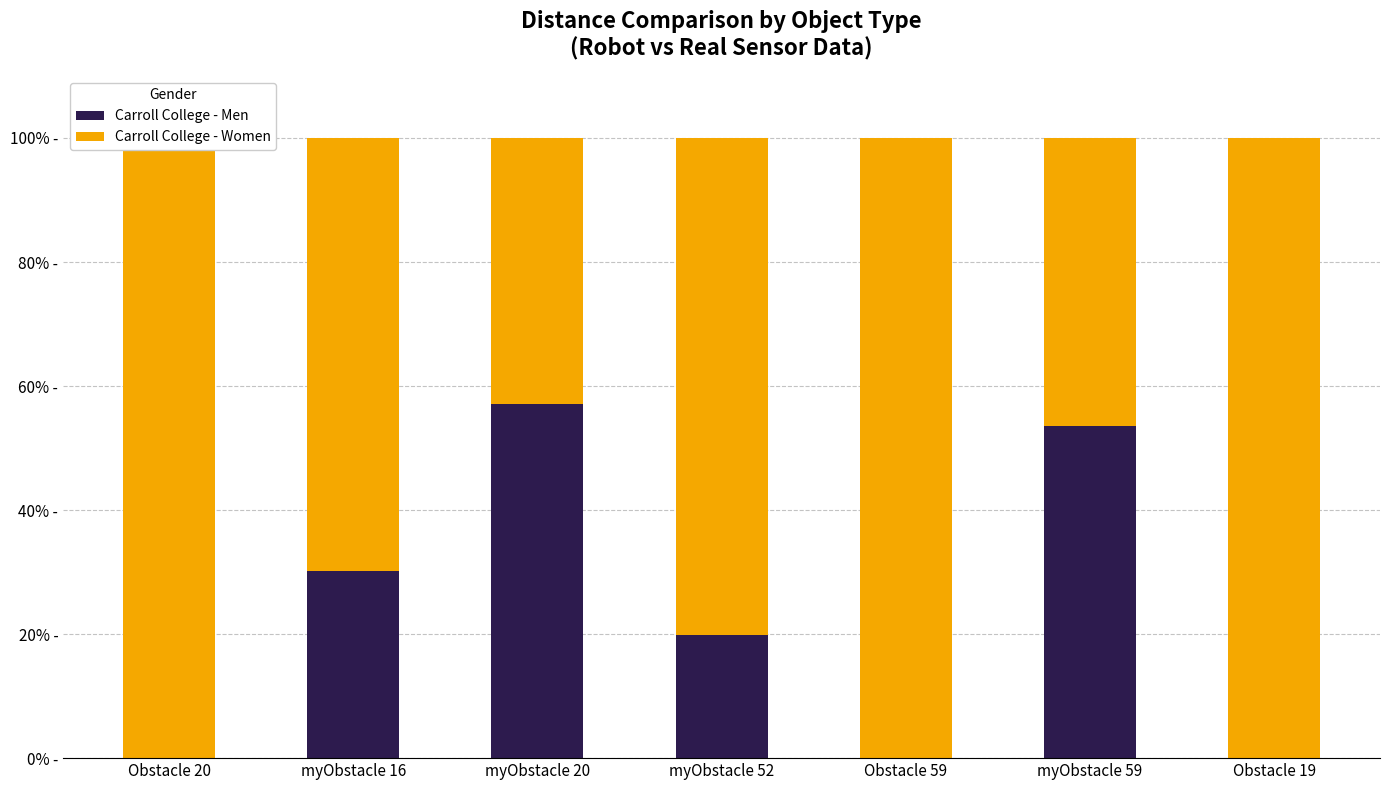

Which series has the largest range (max minus min)?

Carroll College - Men